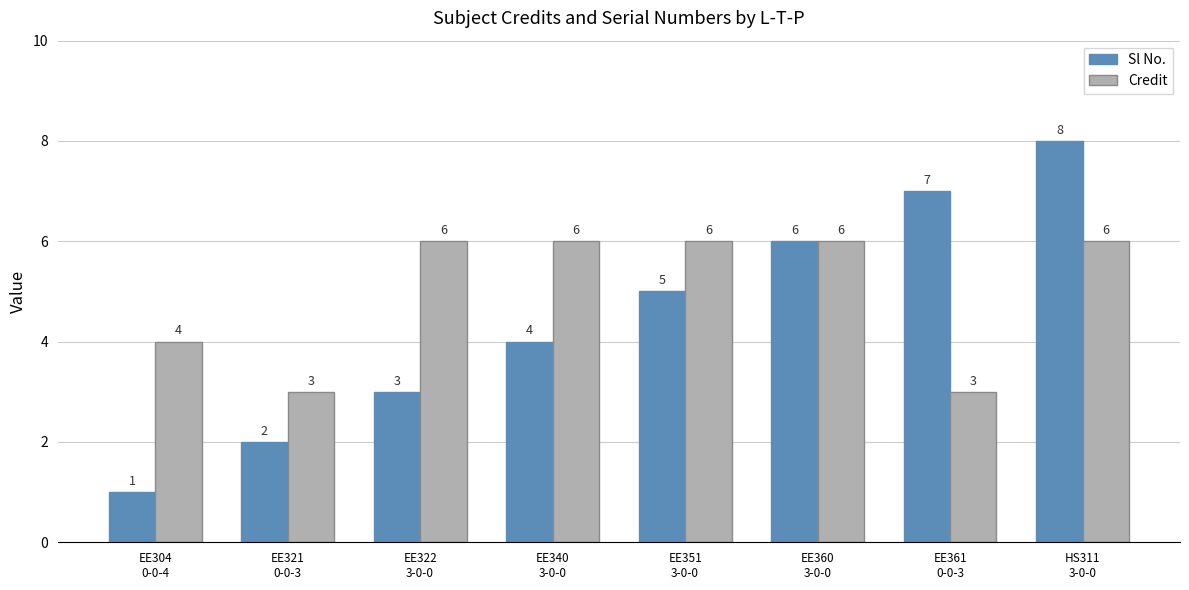

What is the lowest value of the Credit series?

3